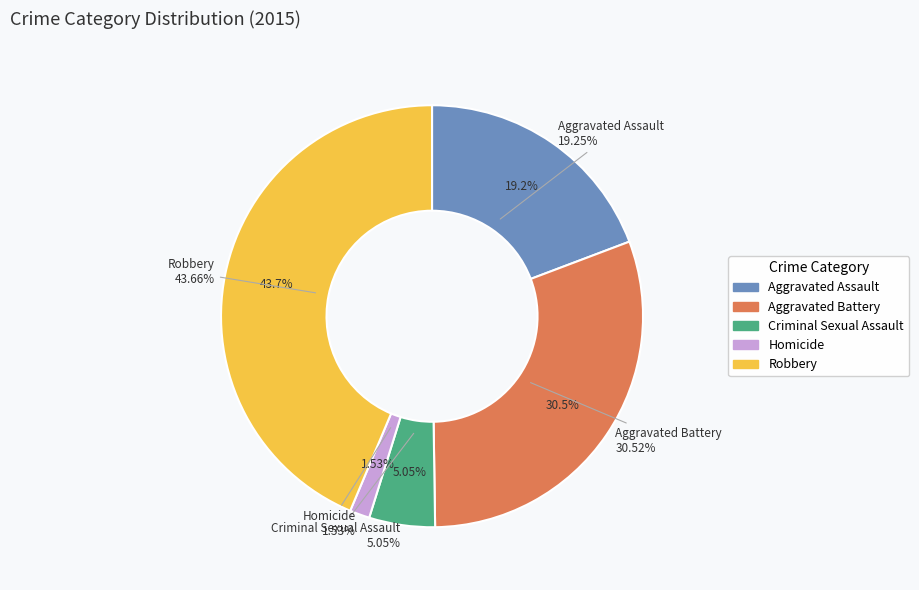

To the nearest percent, what portion does Criminal Sexual Assault represent?

5%